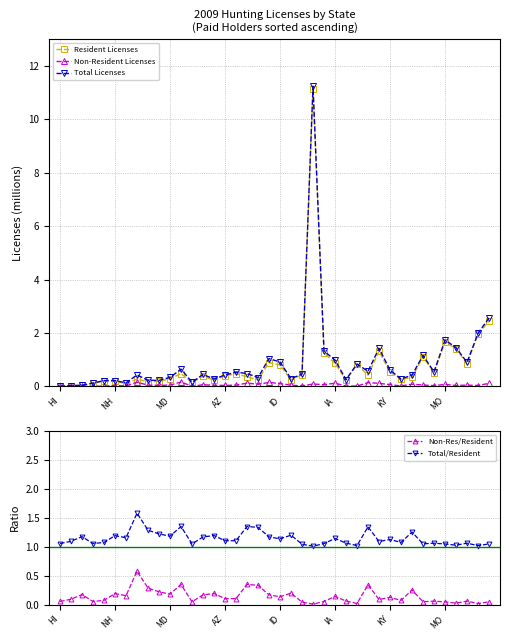

True or false: Total Licenses has more than 0 interior local peaks.

True